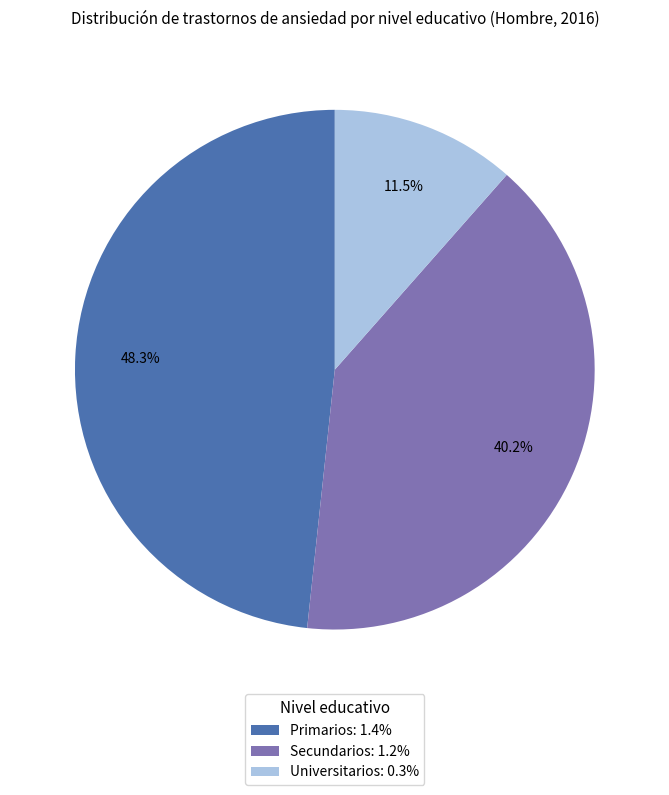

What percentage is NOT represented by Secundarios?

59.8%